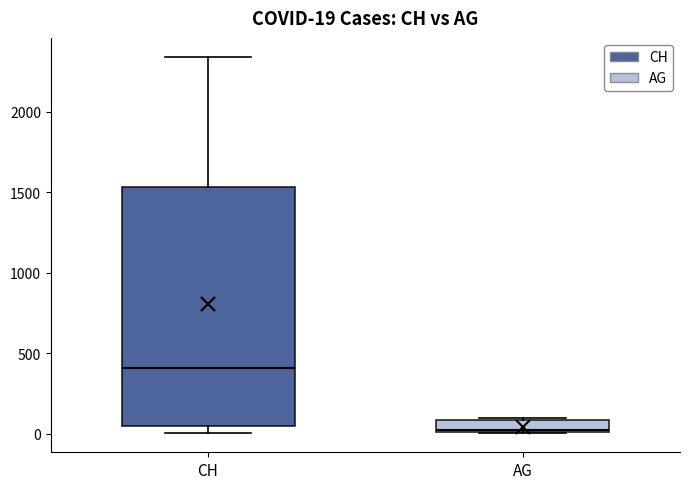

Which box has the lowest median line?

AG